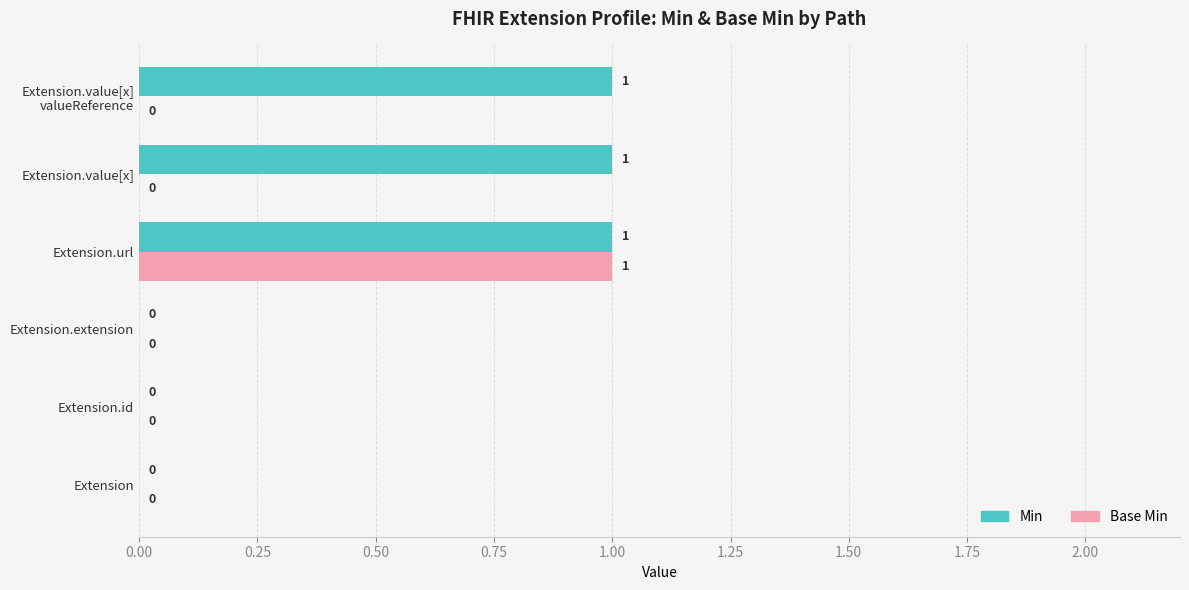

Which series has the largest total across all categories?

Min